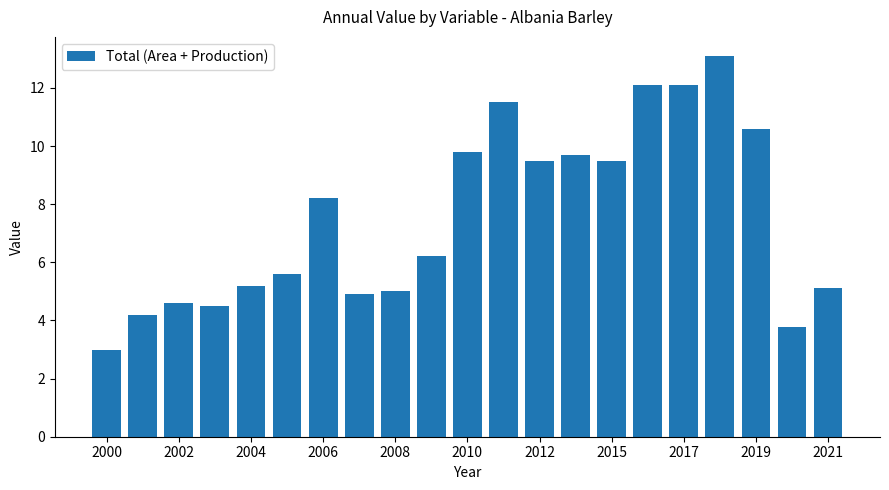

What is the difference between the maximum and minimum values?

10.1